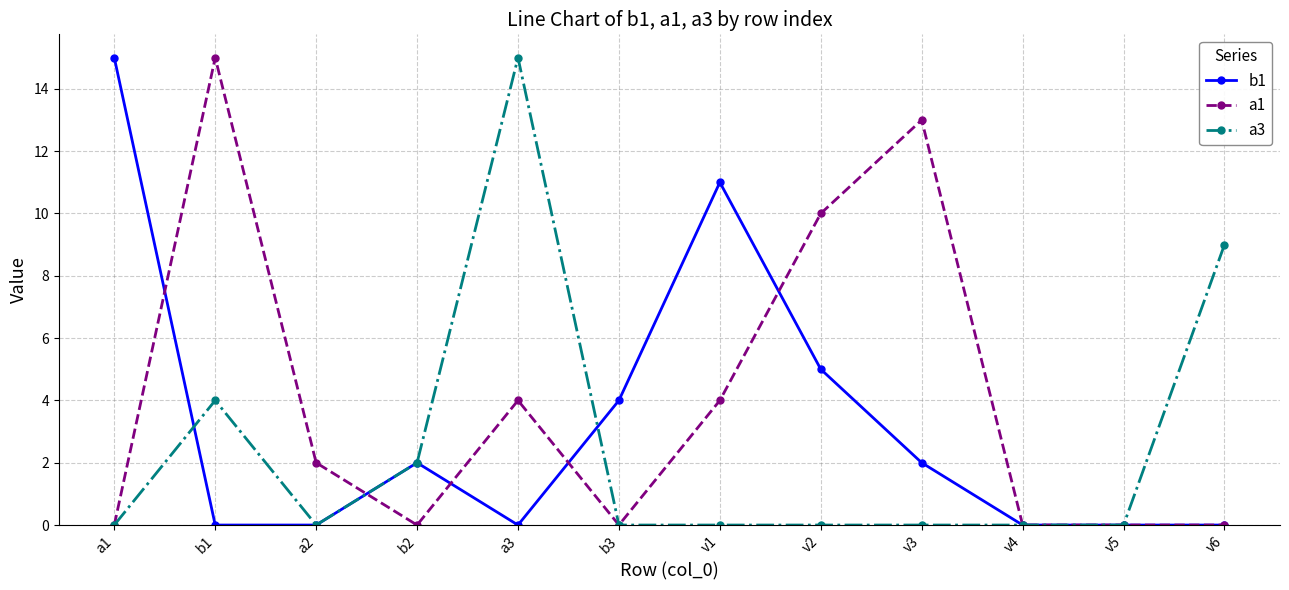

Reading left to right, transcribe all the data shown in this chart.

b1: 15	0	0	2	0	4	11	5	2	0	0	0
a1: 0	15	2	0	4	0	4	10	13	0	0	0
a3: 0	4	0	2	15	0	0	0	0	0	0	9